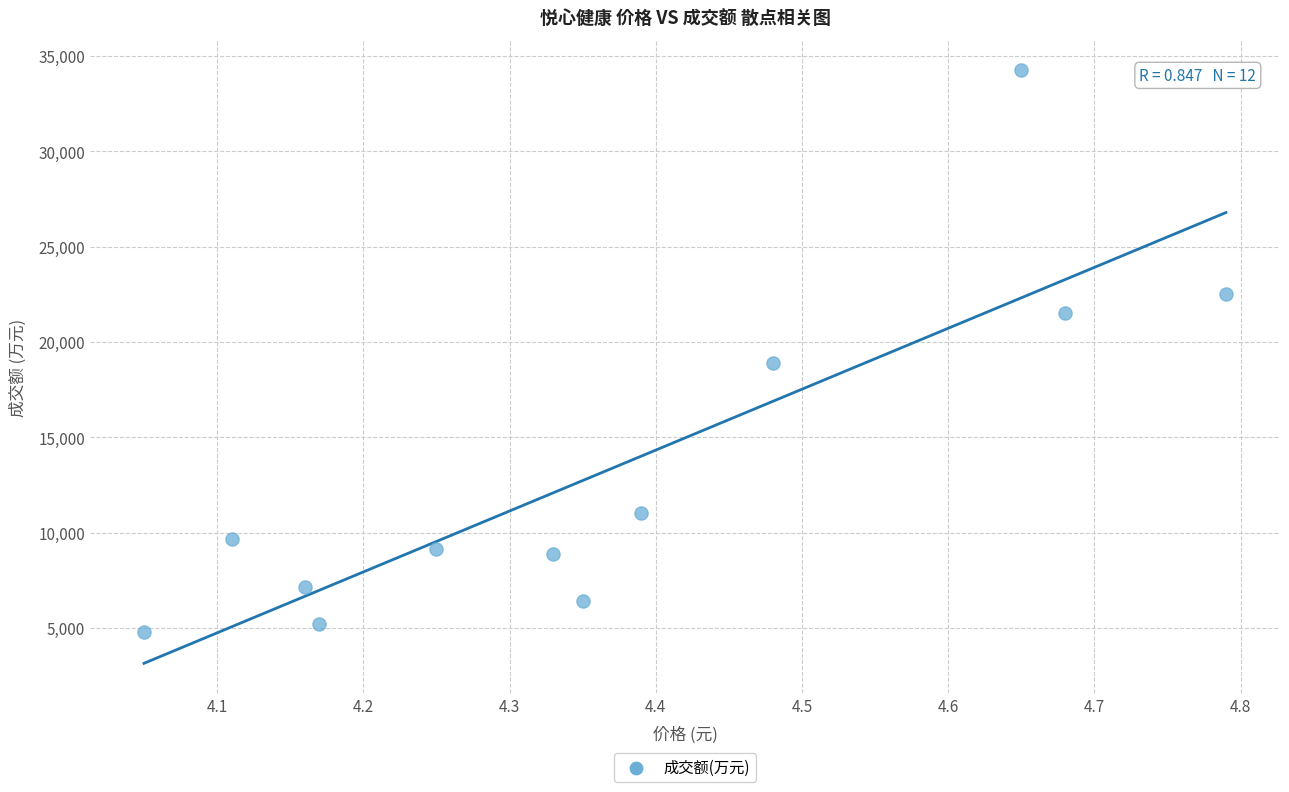

What Y value in the scatter plot is closest to 19512?

18888